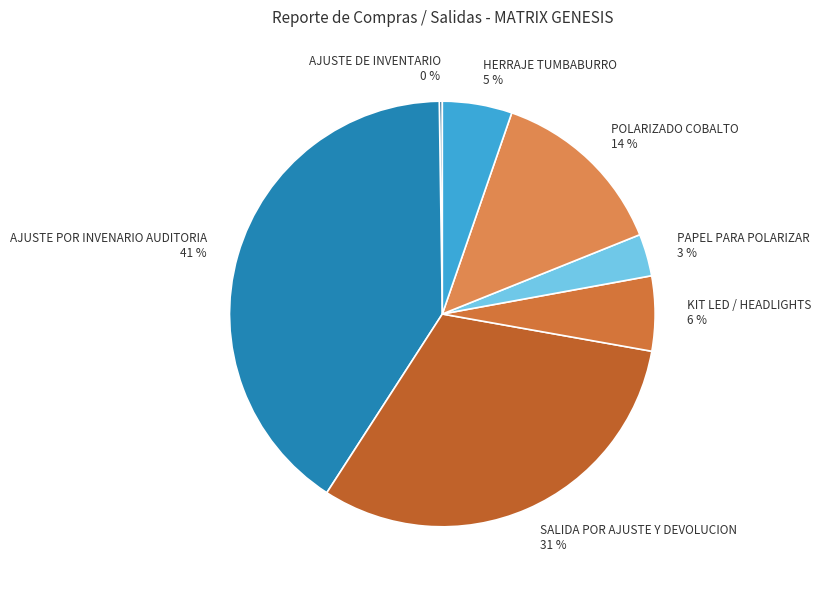

The PAPEL PARA POLARIZAR slice represents 11% of the pie. True or false?

False